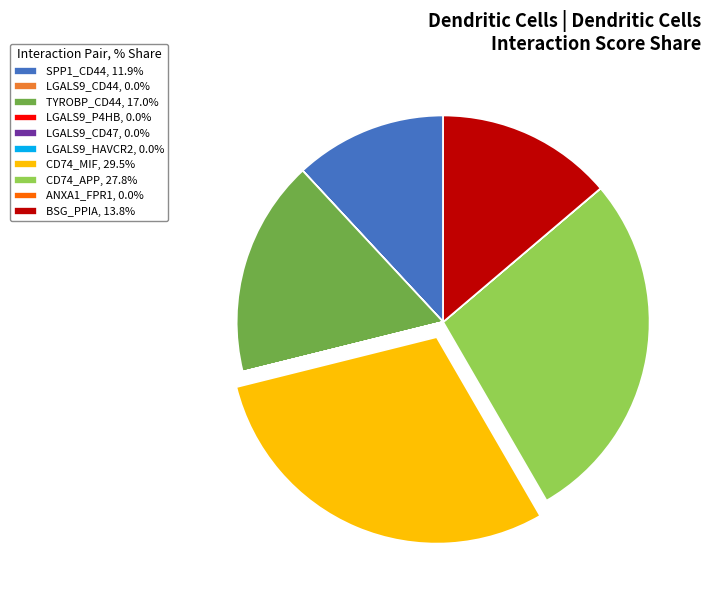

Combined, do BSG_PPIA, 13.8% and CD74_APP, 27.8% account for over 50%?

No